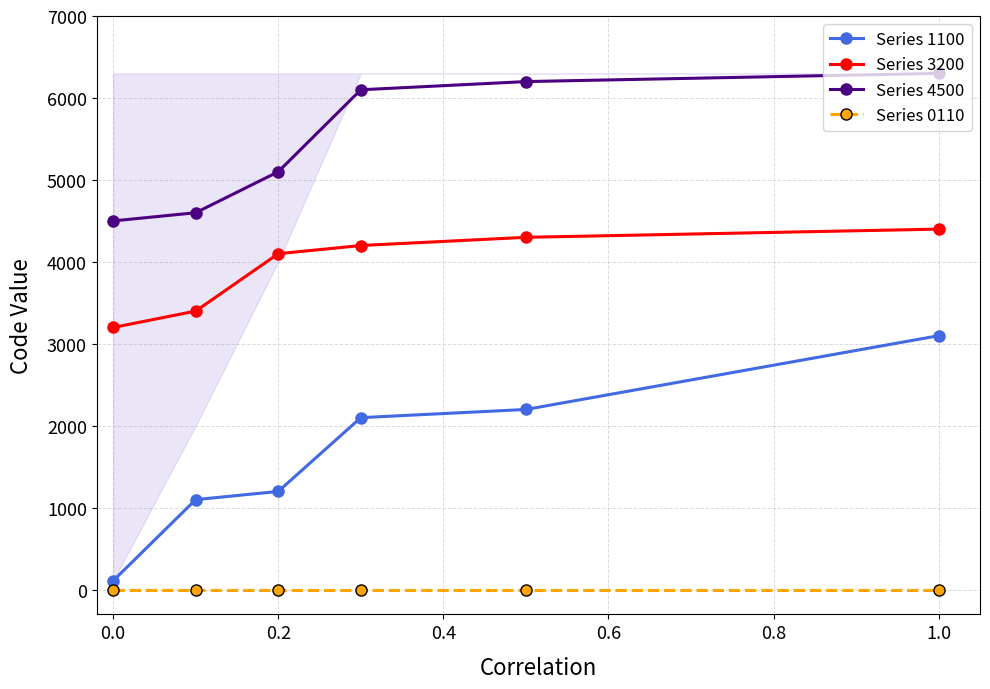

What are all the series names shown in the legend?

Series 1100, Series 3200, Series 4500, Series 0110